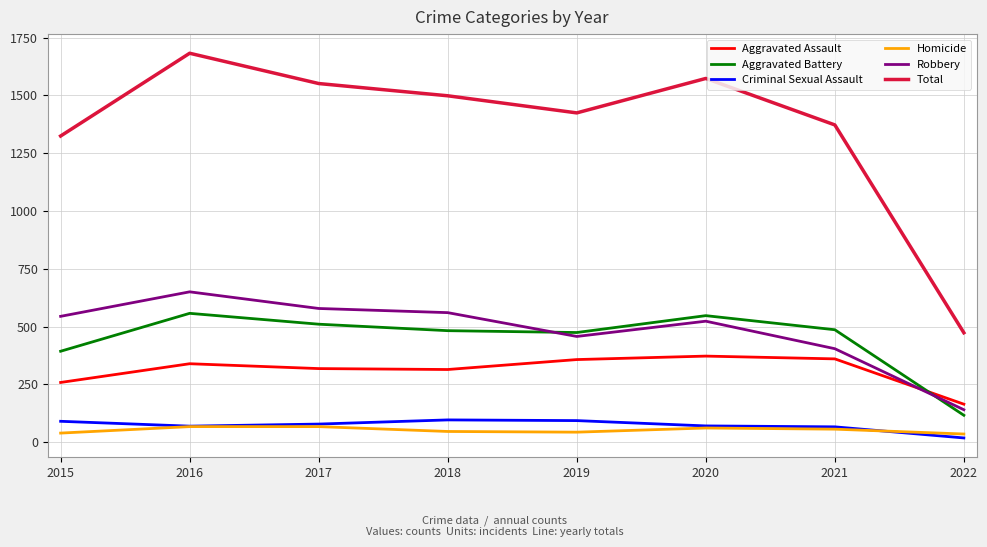

How many values in the Criminal Sexual Assault series are below 78?

4